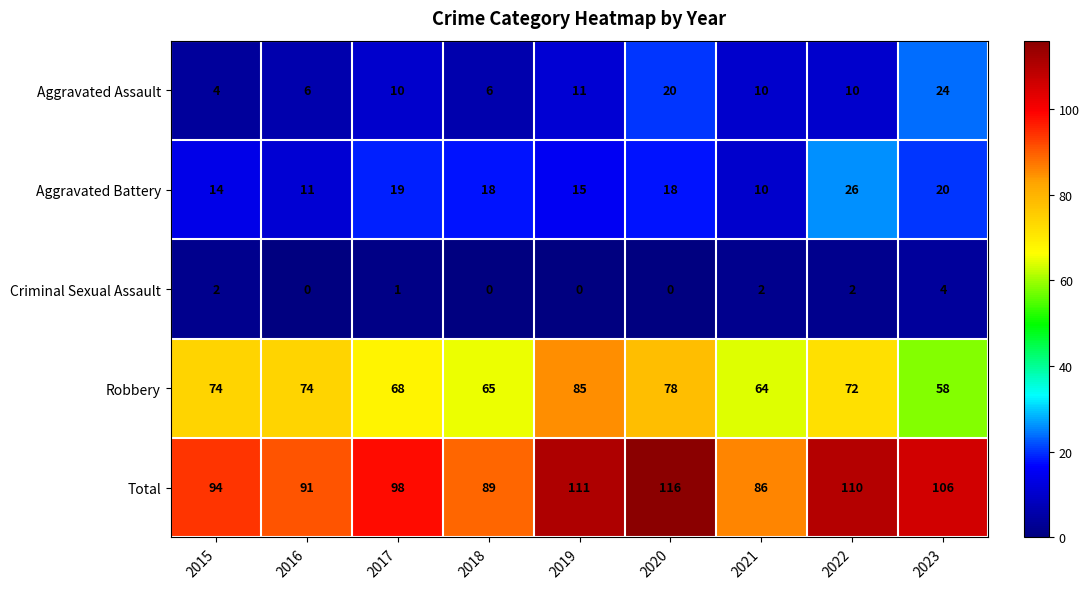

Where does the Aggravated Battery series first go above 18?

2017